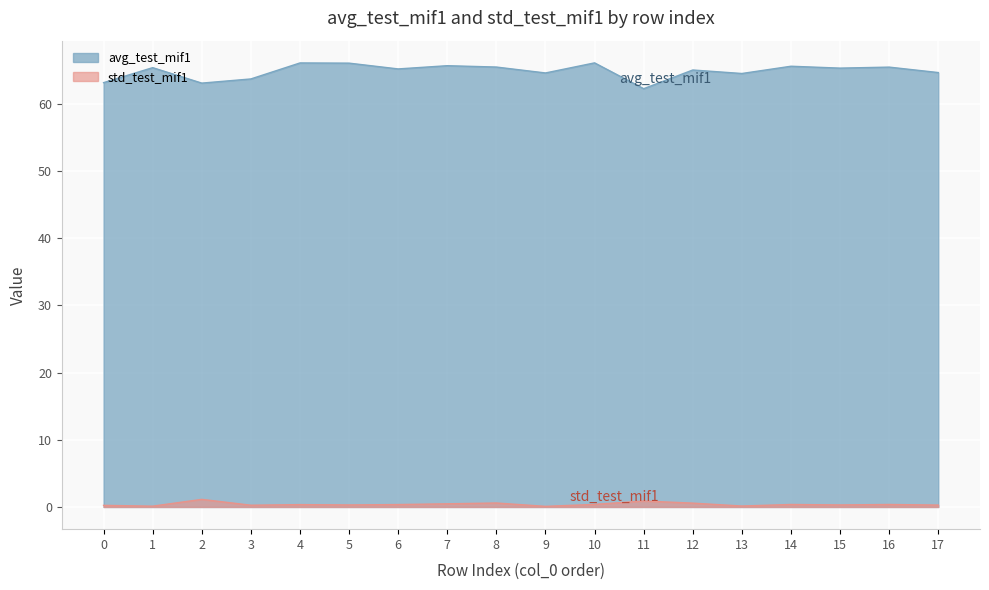

Reading left to right, transcribe all the data shown in this chart.

avg_test_mif1: 63.1	65.3	63.0	63.7	66.0	66.0	65.2	65.6	65.4	64.6	66.1	62.2	65.0	64.5	65.6	65.3	65.4	64.6
std_test_mif1: 0.2	0.1	1.1	0.3	0.3	0.3	0.4	0.5	0.6	0.1	0.4	0.9	0.6	0.1	0.4	0.3	0.4	0.3